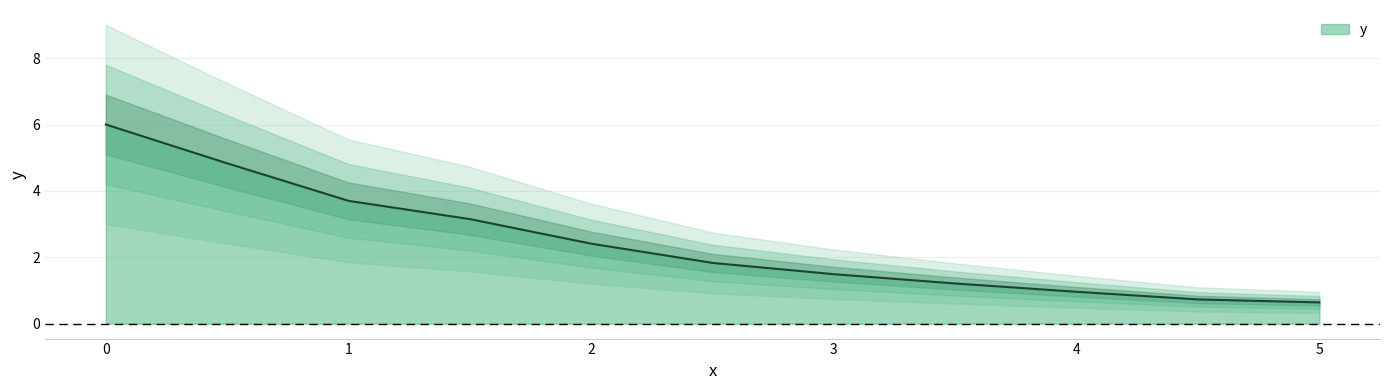

The value at 2.5 is 0.5. True or false?

False